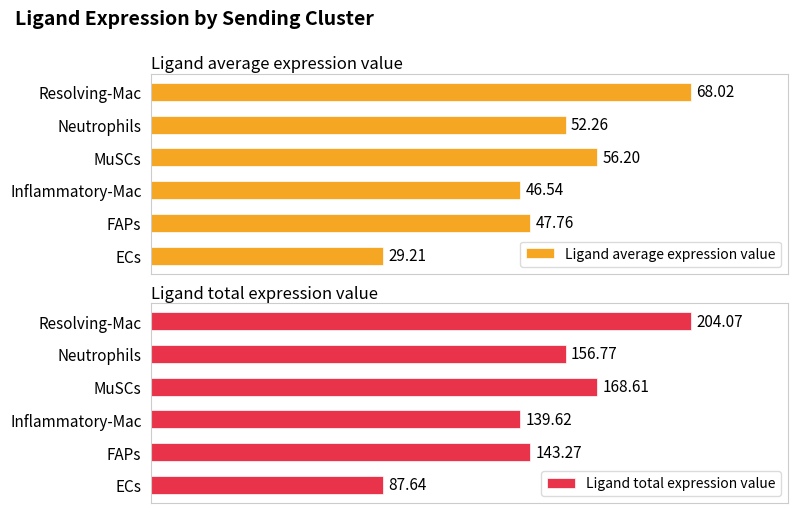

Which category has the lowest value in the Ligand average expression value series?

ECs